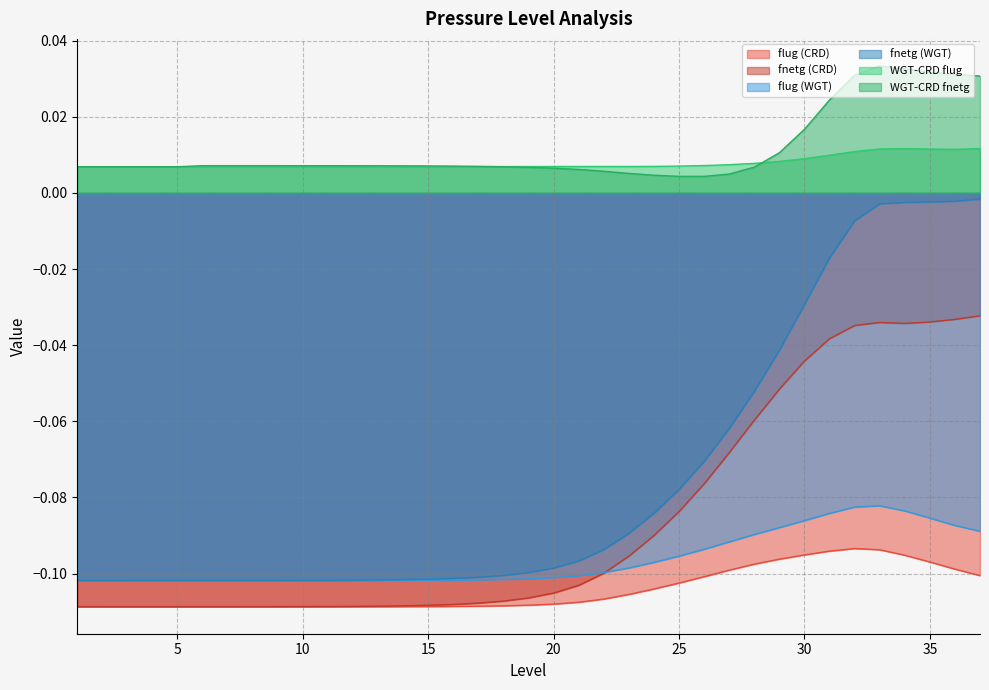

The value of flug (WGT) at 33 is -0.1. True or false?

True